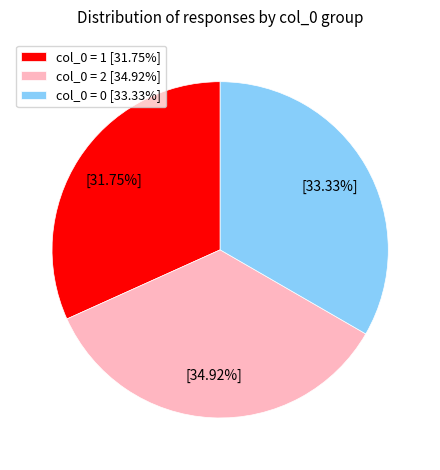

Combined, do col_0 = 1 [31.75%] and col_0 = 2 [34.92%] account for over 50%?

Yes